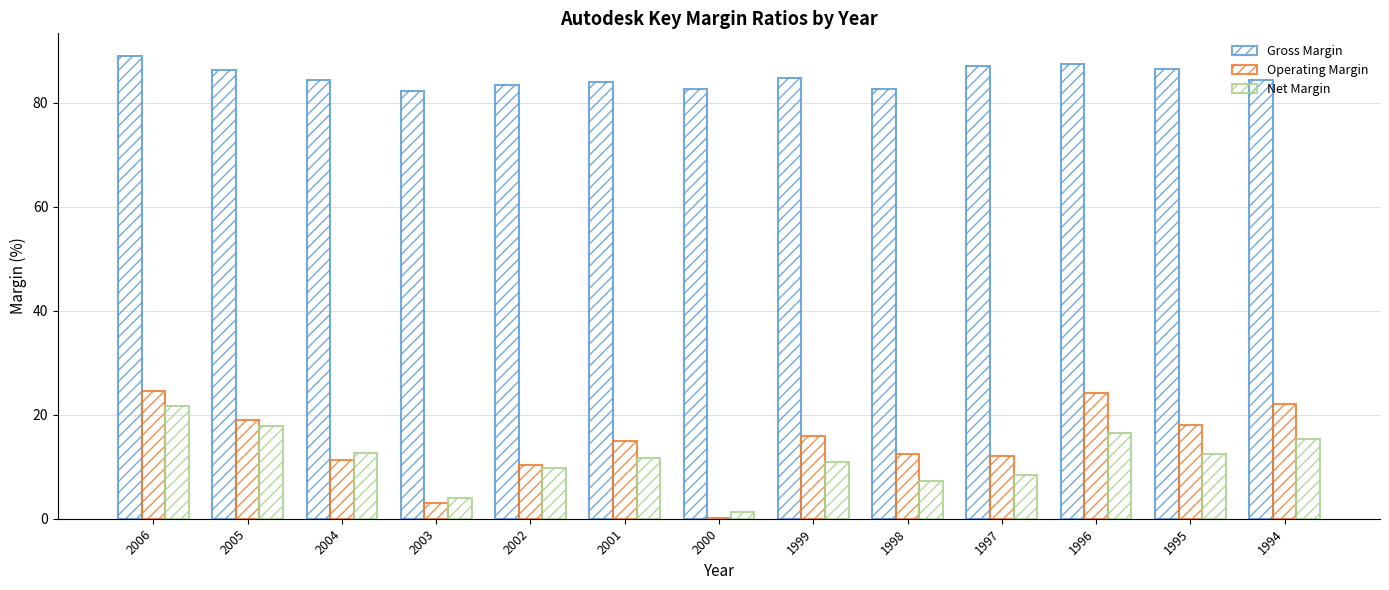

Where is Operating Margin nearest to the value 12?

1997